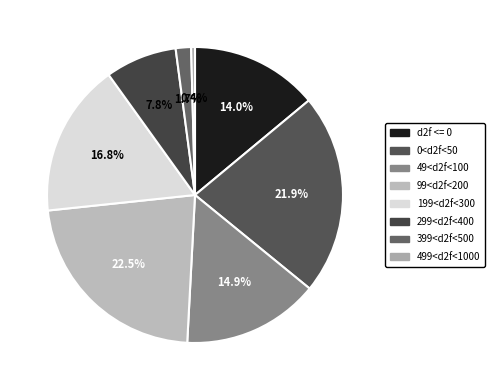

To the nearest percent, what percentage of the pie is 49<d2f<100?

15%